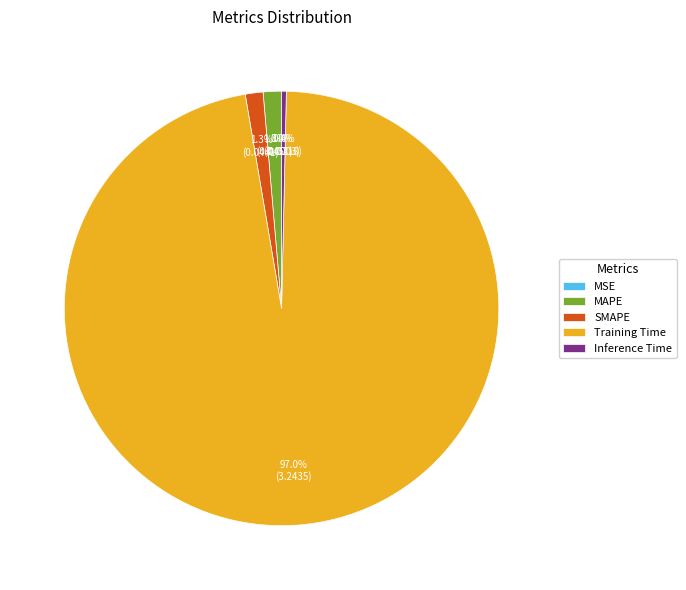

What percentage do MAPE and Training Time together represent?

98.3%